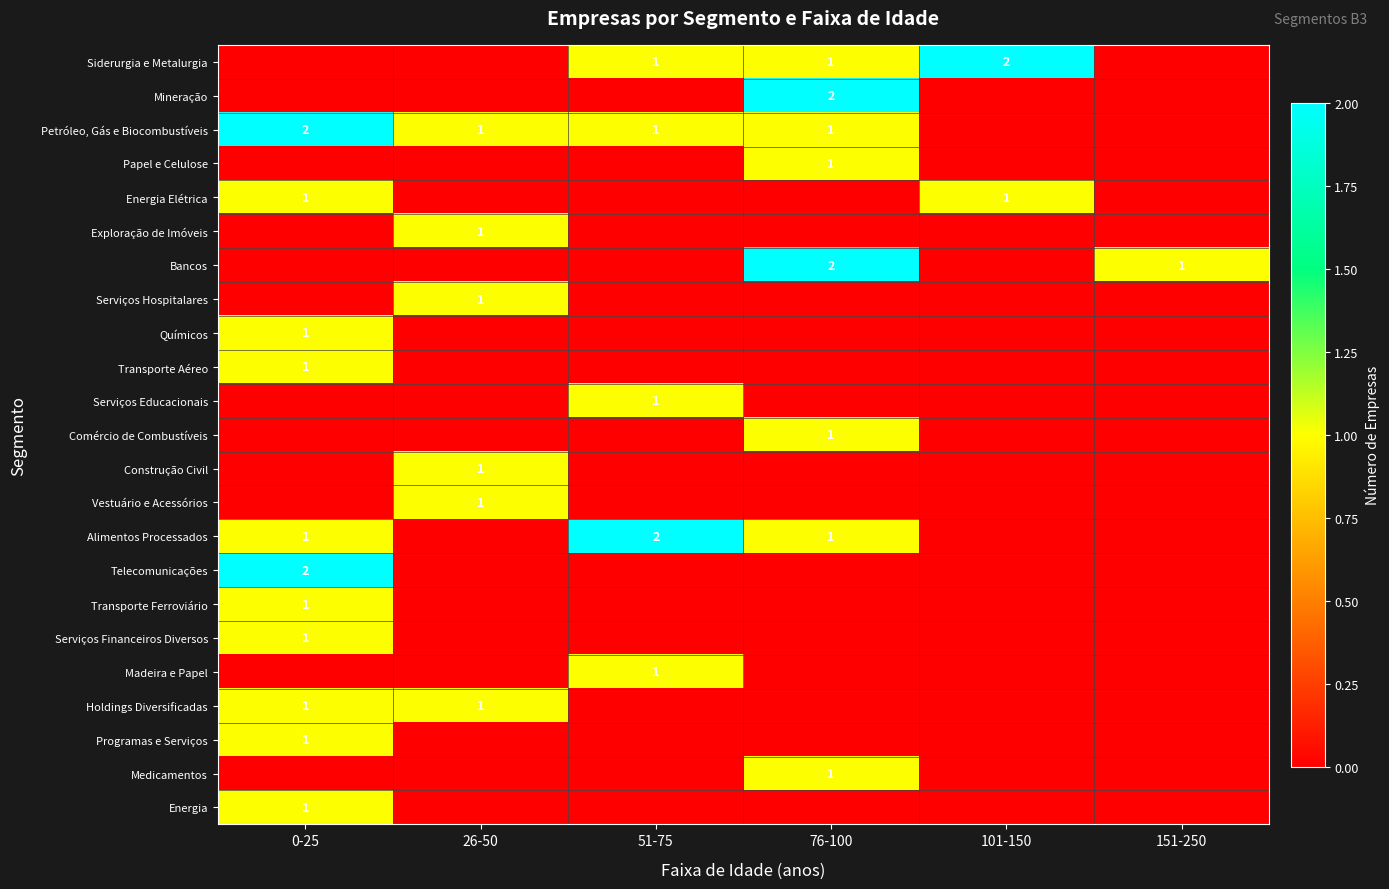

Is it true that Vestuário e Acessórios equals 1 at 26-50?

True